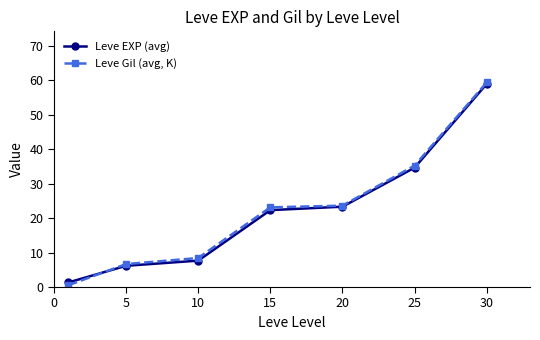

Which series has the largest range (max minus min)?

Leve Gil (avg, K)